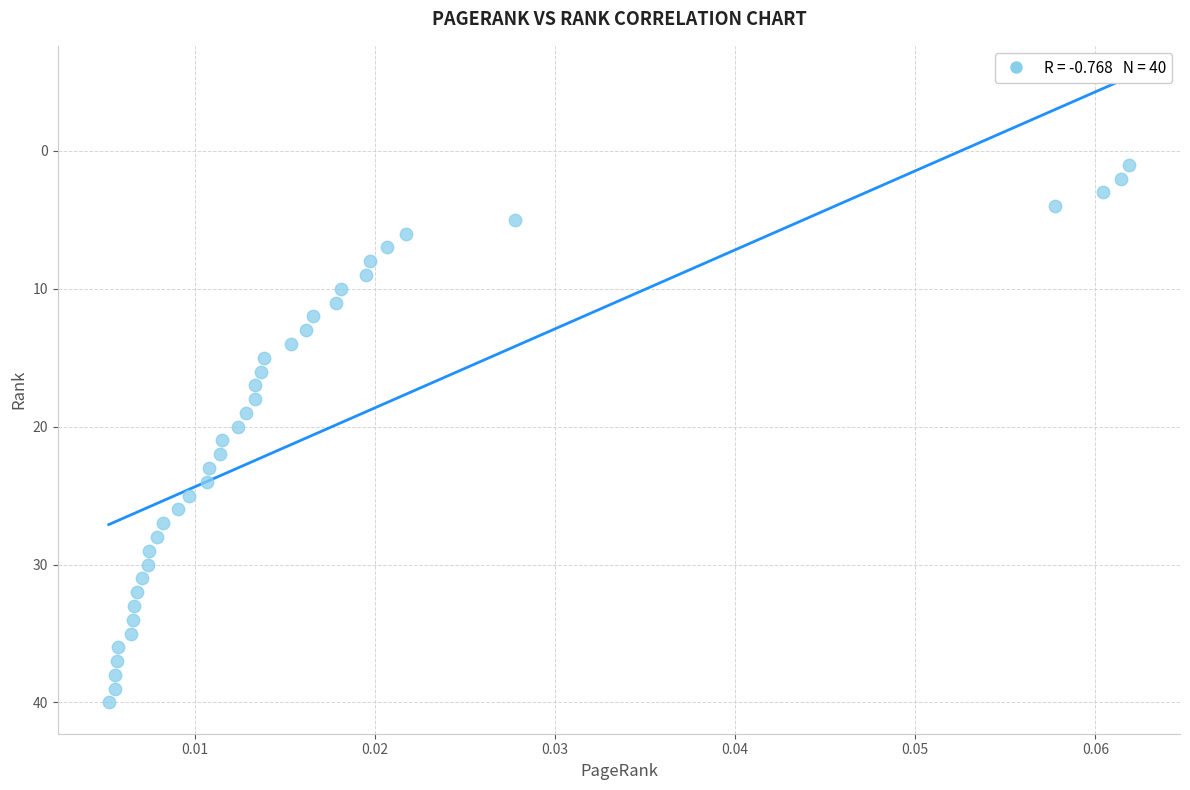

How many data points are displayed?

40